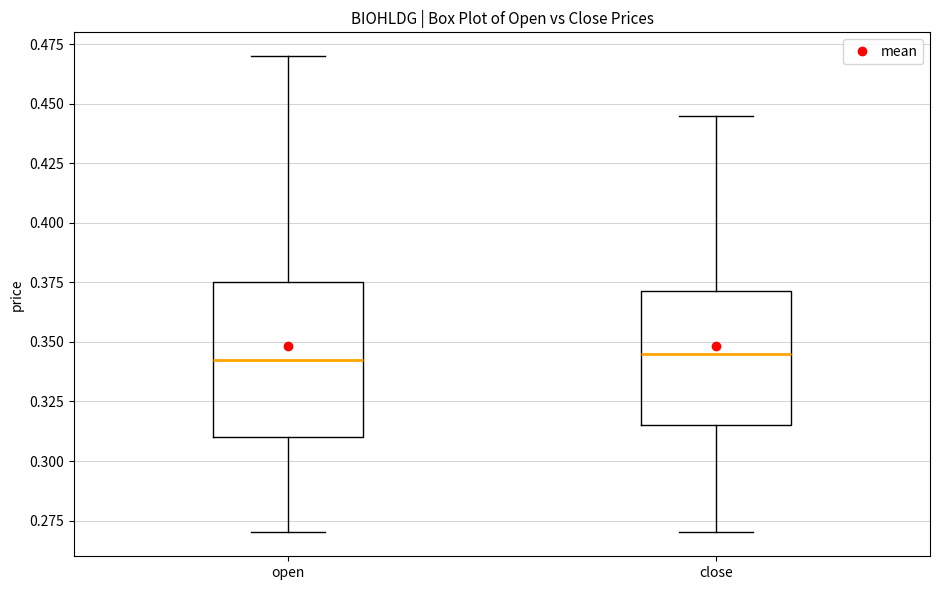

Reading left to right, transcribe this box plot: for each box, give where its median line is, the range the box spans, and where its two whiskers end, as read against the y-axis. The values are not printed on the chart, so give them approximately, as read against the axis.

open: median 0.345, box 0.310 to 0.375, whiskers 0.270 to 0.470
close: median 0.345, box 0.315 to 0.370, whiskers 0.270 to 0.445